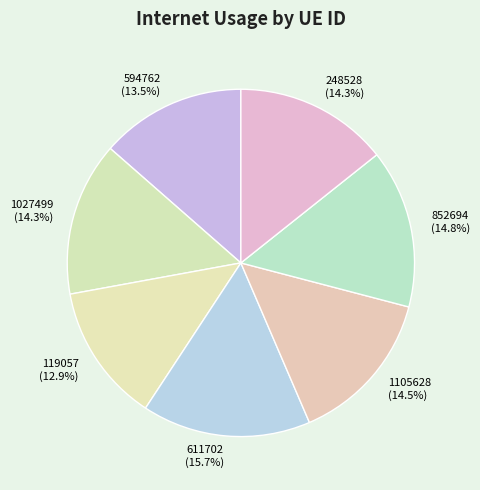

True or false: 1027499 accounts for 20% of the total.

False